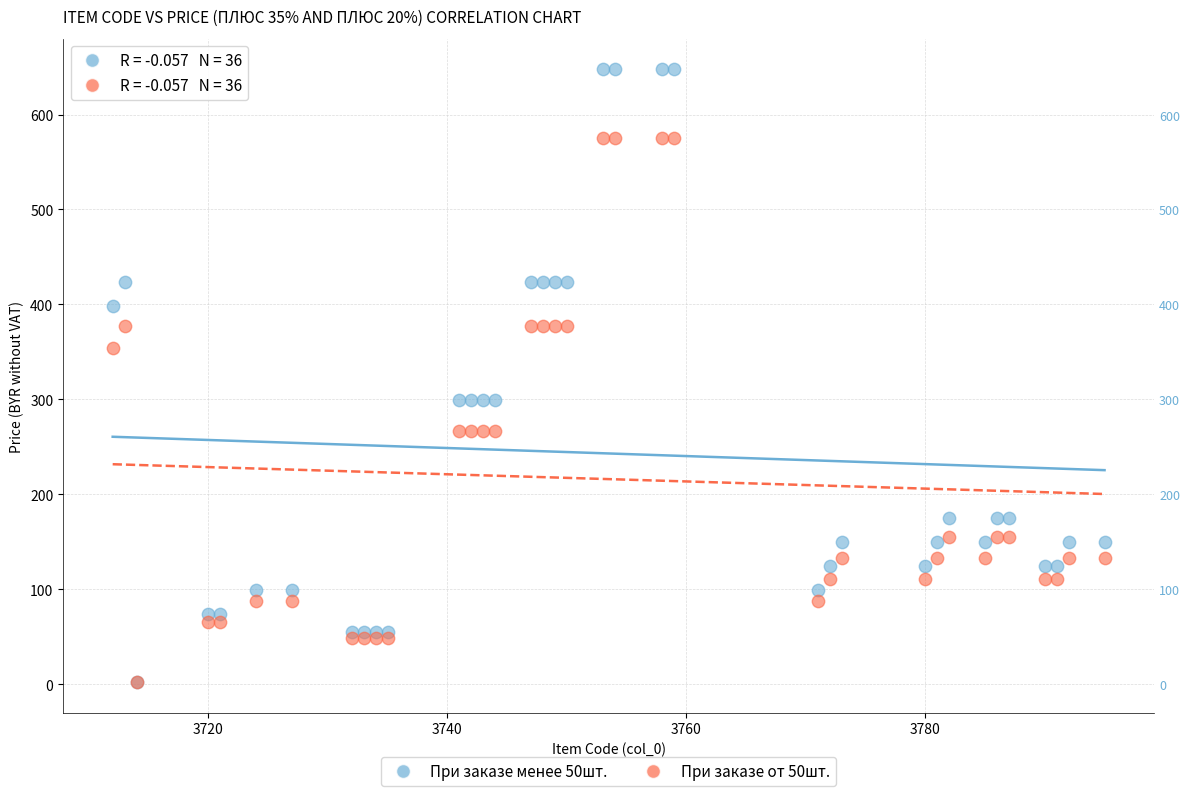

Which series reaches the maximum Y coordinate?

При заказе менее 50шт.